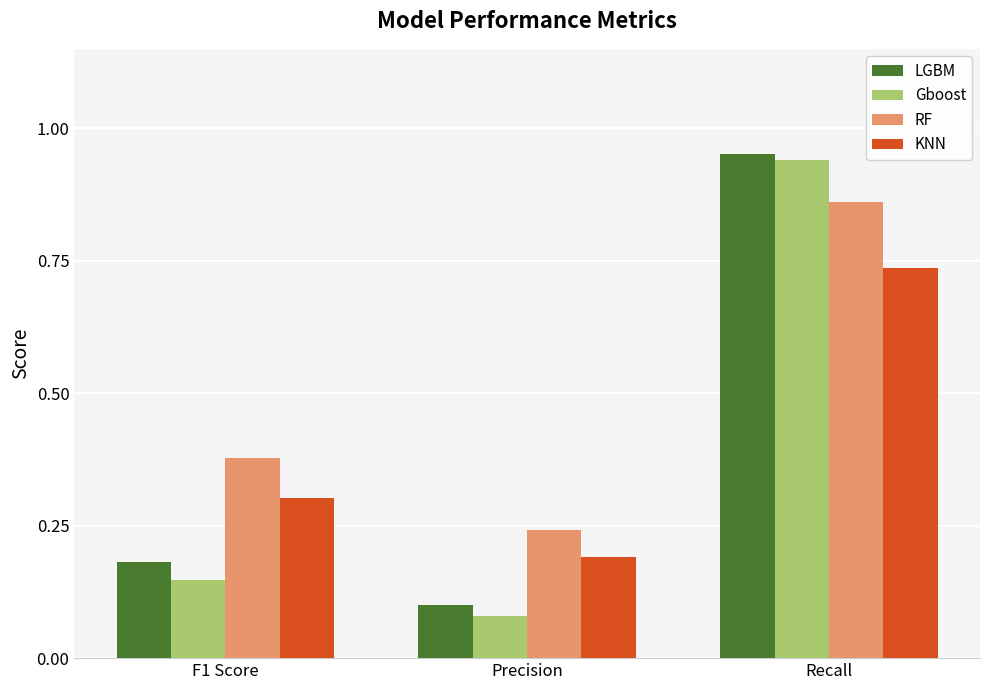

At which label is LGBM closest to 0?

Precision